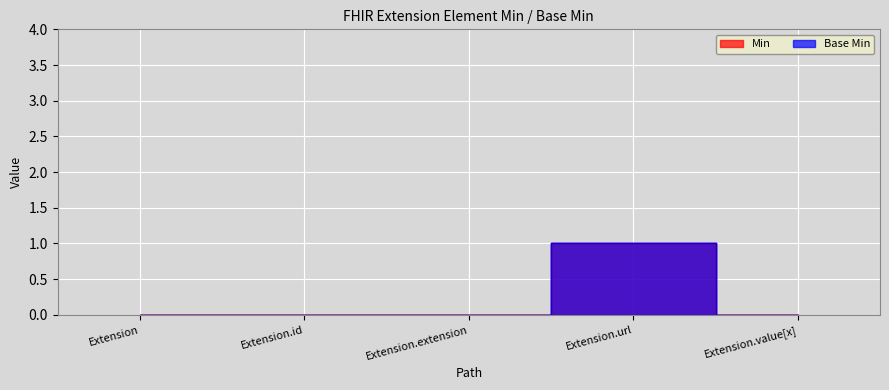

True or false: Min has a value of 0 at Extension.value[x].

True